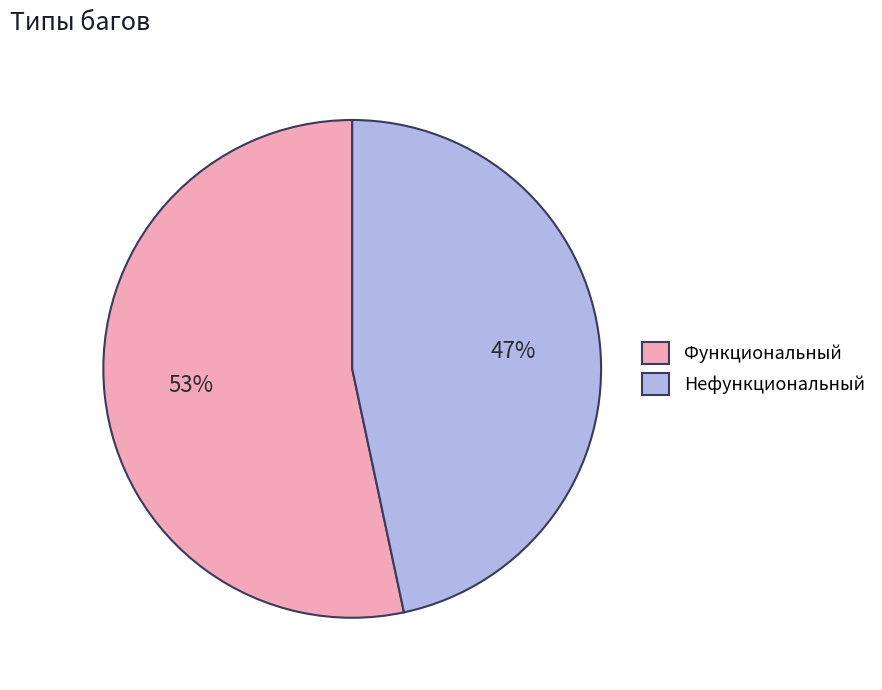

Count the number of slices in the pie.

2